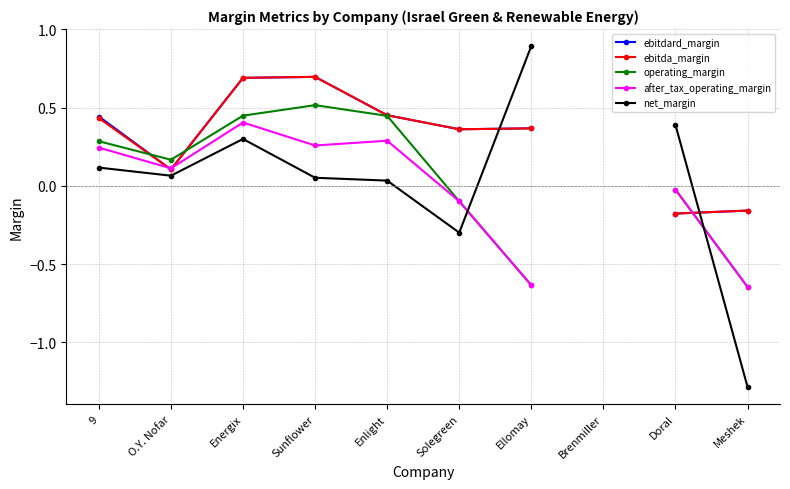

How many values in after_tax_operating_margin are above zero?

5